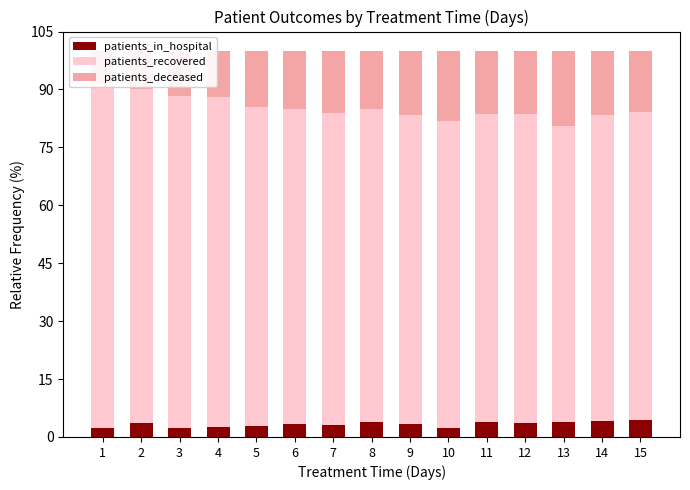

Which series has the largest total across all categories?

patients_recovered